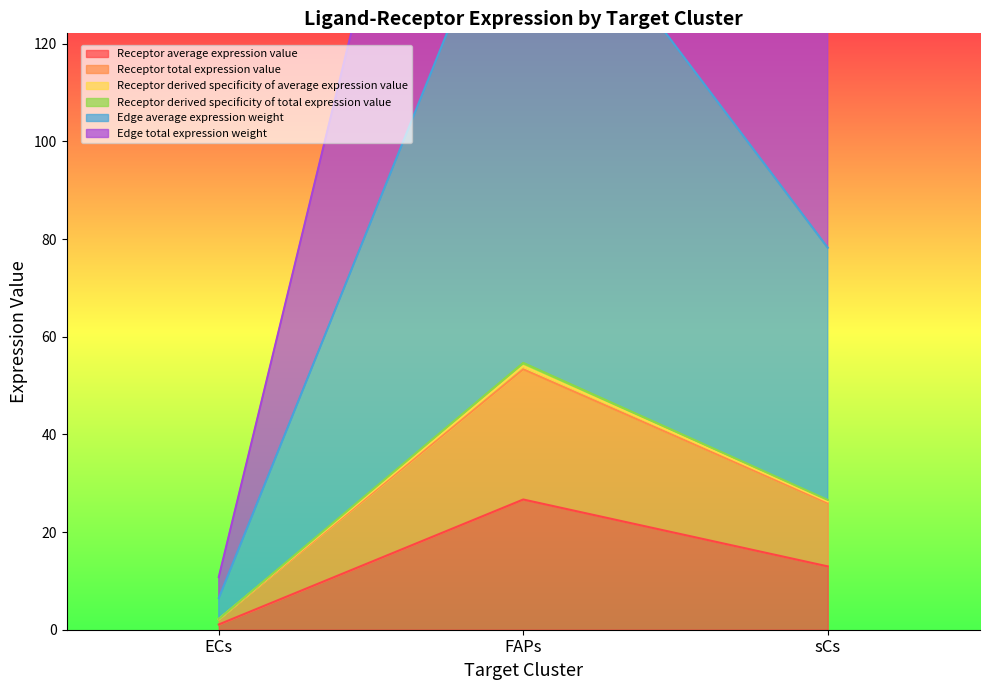

Where is Edge total expression weight nearest to the value 138?

sCs